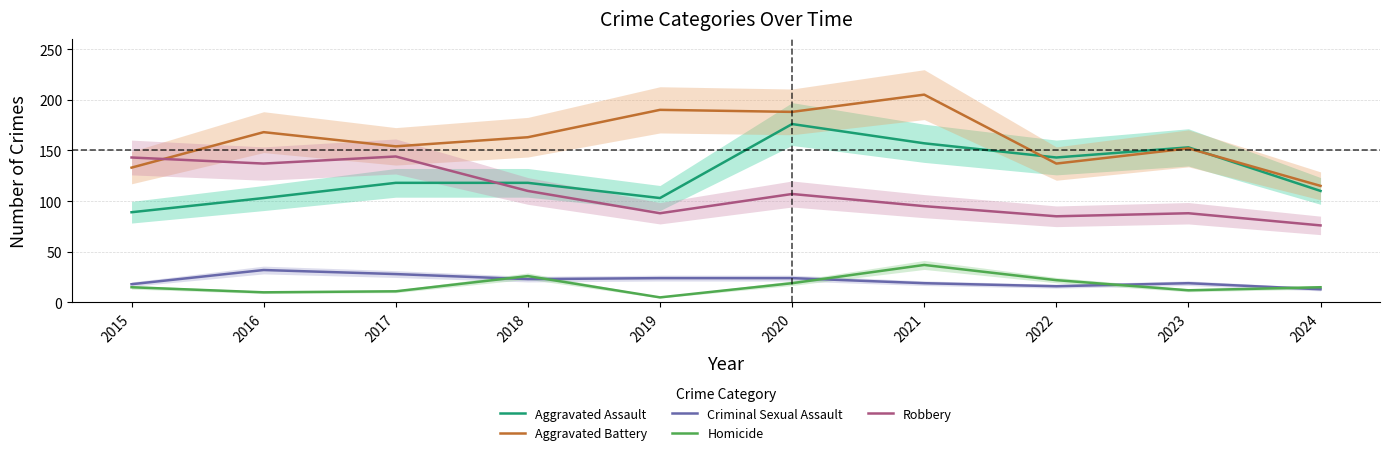

Where does the Aggravated Battery series first go above 163?

2016